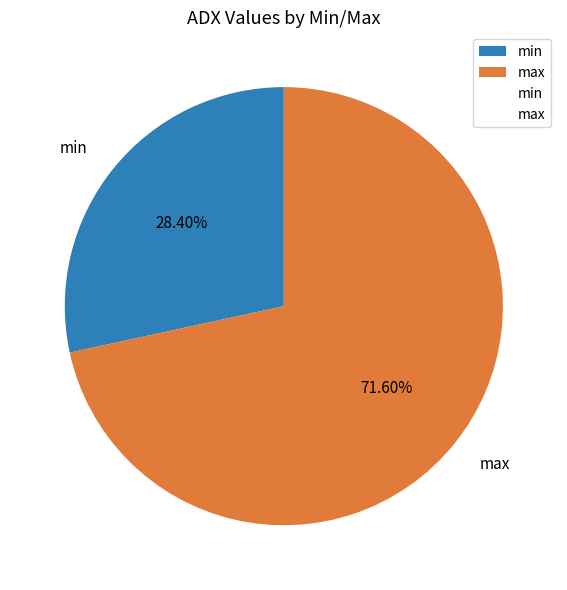

True or false: max accounts for 80% of the total.

False